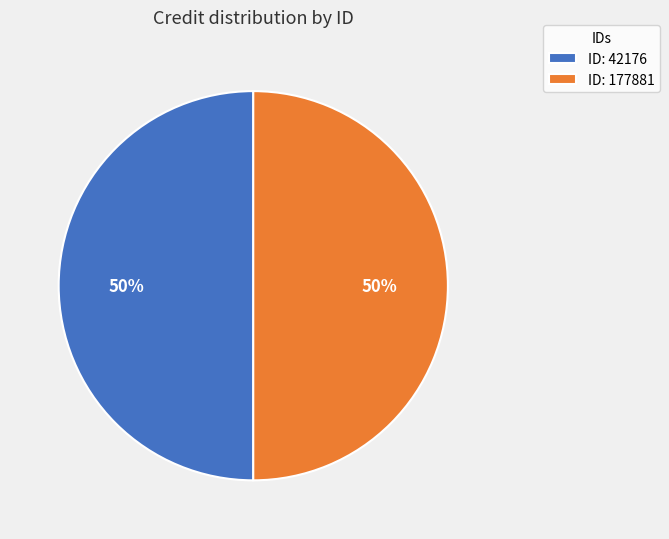

Is the sum of ID: 177881 and ID: 42176 greater than half?

Yes